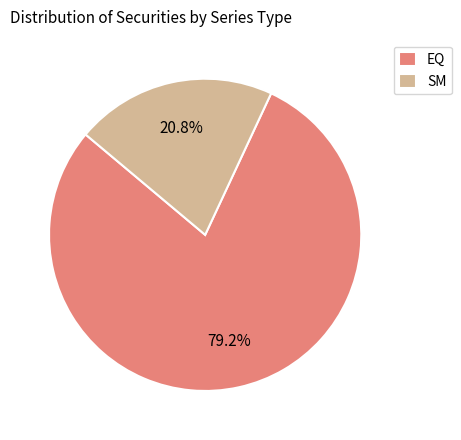

Is the sum of SM and EQ greater than half?

Yes